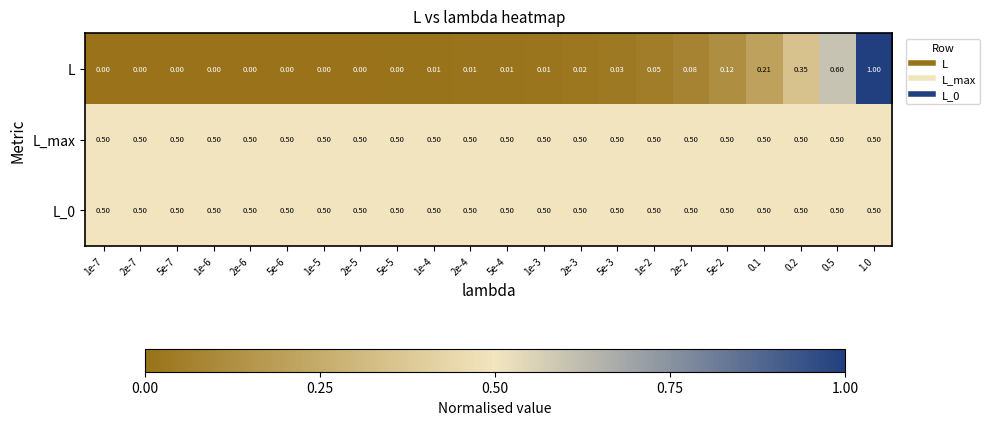

Is the value of L_max at 1e-2 greater than the value of L at 2e-3?

Yes